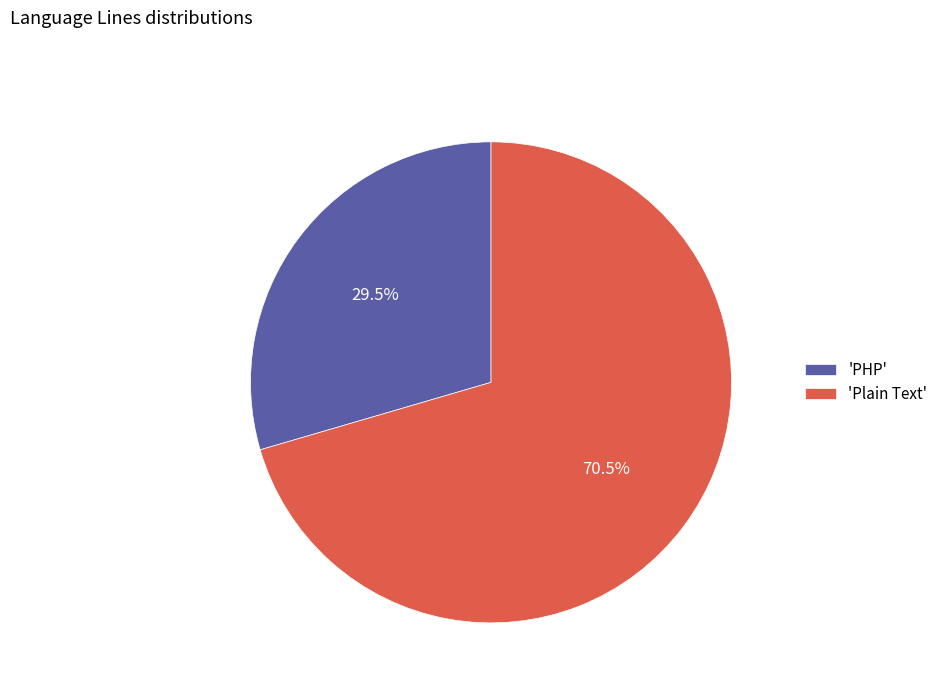

How many slices are in this pie chart?

2